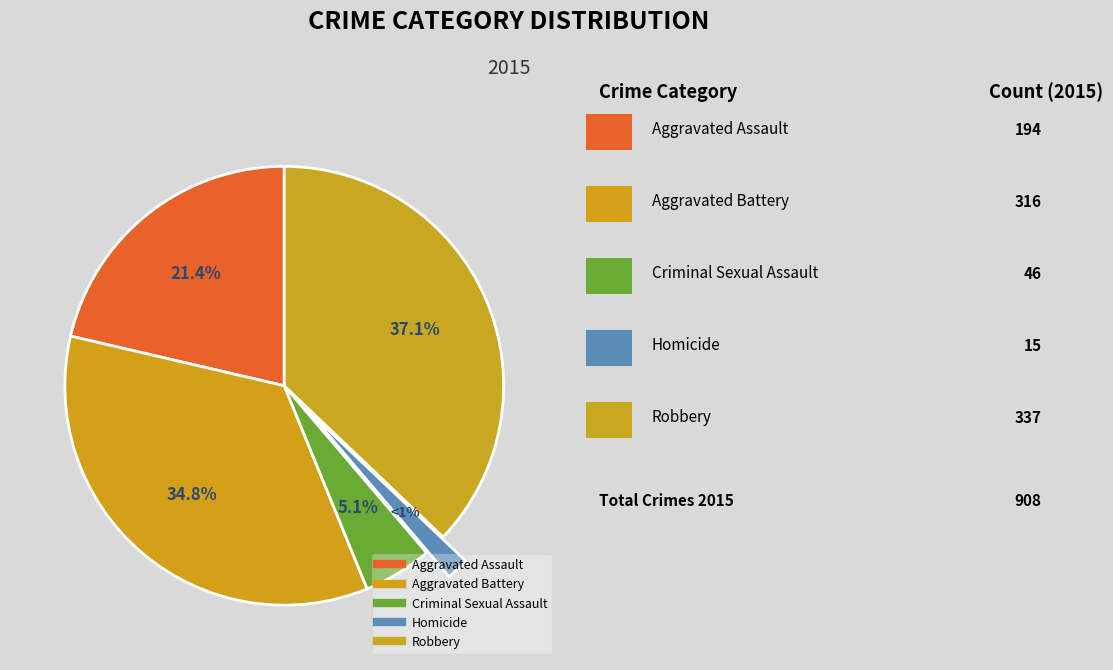

What is the ratio of the value at Criminal Sexual Assault to the value at Robbery?

0.1